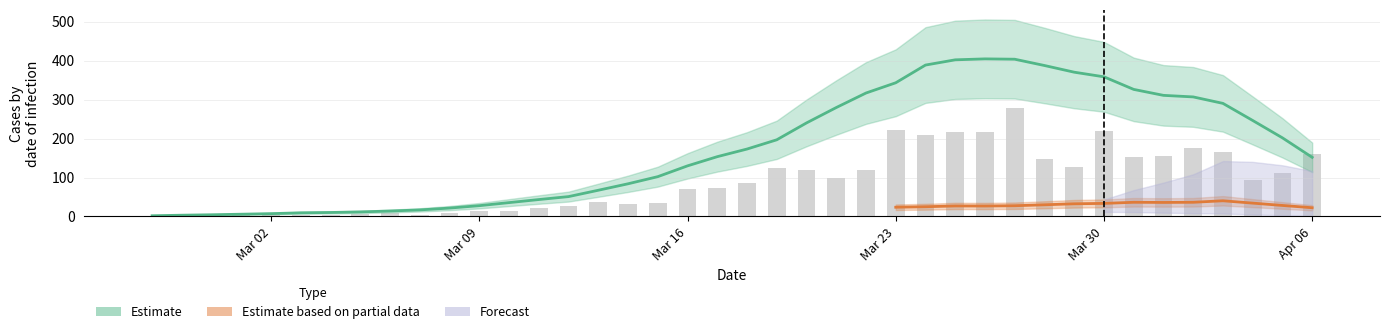

What is the value of the 9th bar from the left?

9.0